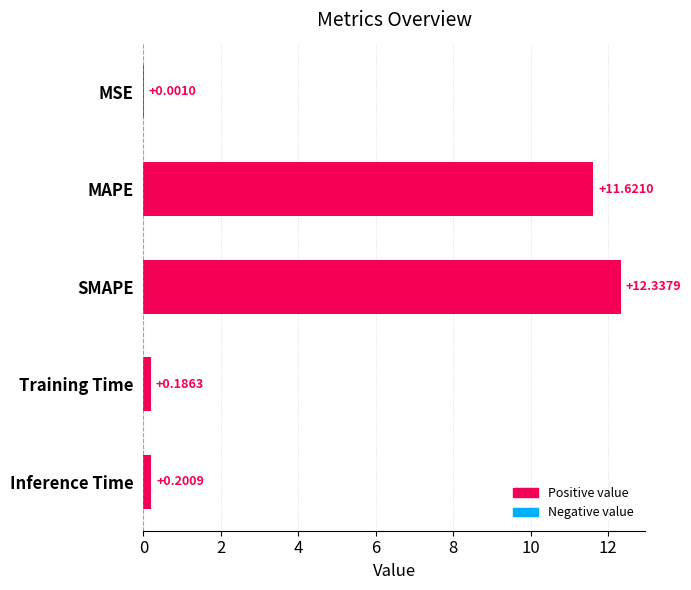

Which label corresponds to the largest value in the chart?

SMAPE